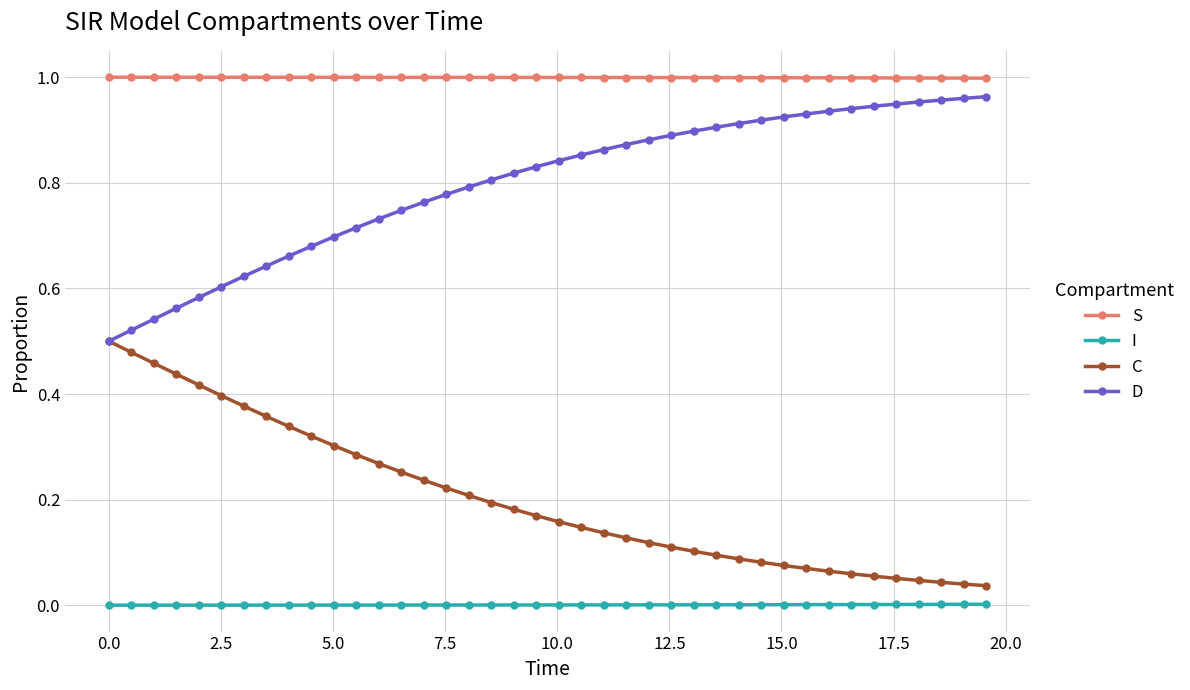

Does the chart have visible grid lines?

Yes